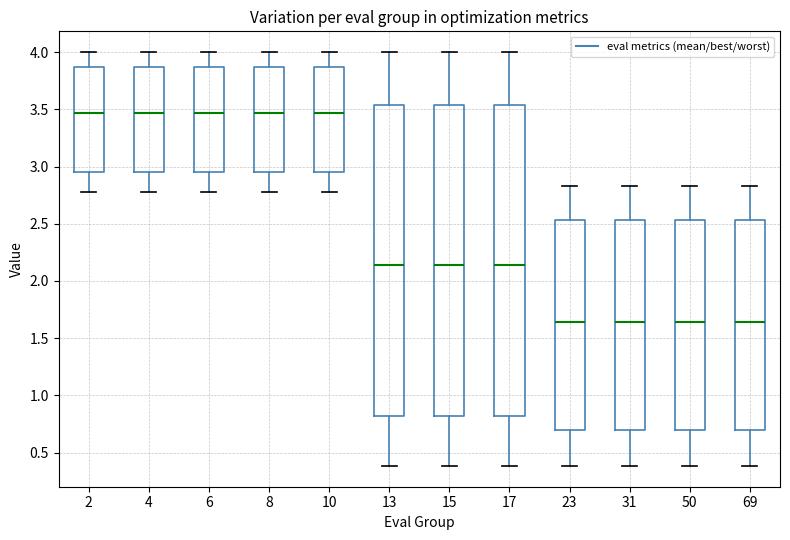

Reading left to right, read every box against the y-axis: the position of its median line, the range the box covers, and the ends of its whiskers. The values are not printed on the chart, so give them approximately, as read against the axis.

2: median 3.45, box 2.95 to 3.85, whiskers 2.80 to 4.00
4: median 3.45, box 2.95 to 3.85, whiskers 2.80 to 4.00
6: median 3.45, box 2.95 to 3.85, whiskers 2.80 to 4.00
8: median 3.45, box 2.95 to 3.85, whiskers 2.80 to 4.00
10: median 3.45, box 2.95 to 3.85, whiskers 2.80 to 4.00
13: median 2.15, box 0.80 to 3.55, whiskers 0.40 to 4.00
15: median 2.15, box 0.80 to 3.55, whiskers 0.40 to 4.00
17: median 2.15, box 0.80 to 3.55, whiskers 0.40 to 4.00
23: median 1.65, box 0.70 to 2.55, whiskers 0.40 to 2.85
31: median 1.65, box 0.70 to 2.55, whiskers 0.40 to 2.85
50: median 1.65, box 0.70 to 2.55, whiskers 0.40 to 2.85
69: median 1.65, box 0.70 to 2.55, whiskers 0.40 to 2.85